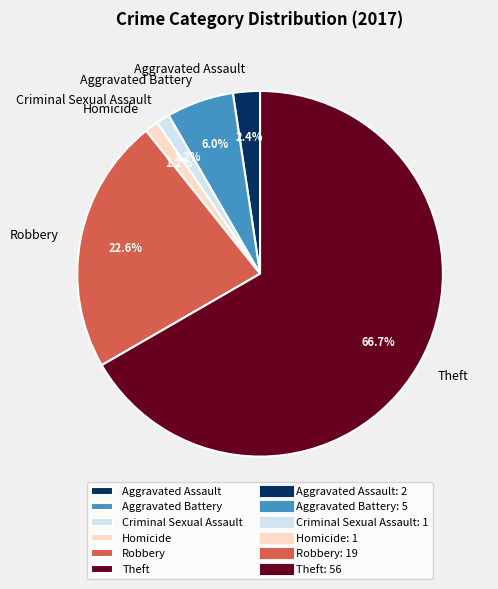

True or false: Theft accounts for 59% of the total.

False